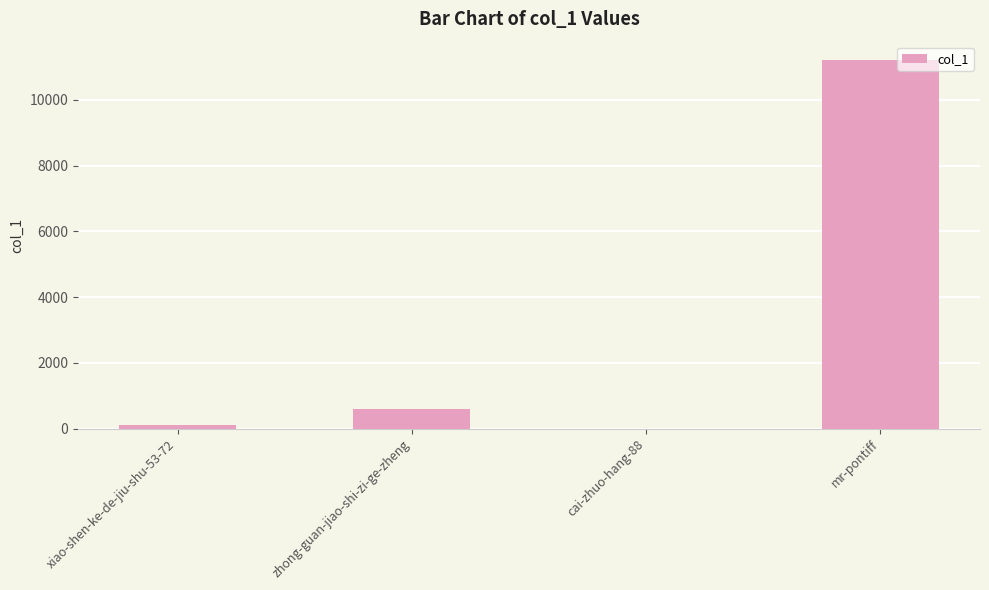

Between zhong-guan-jiao-shi-zi-ge-zheng and xiao-shen-ke-de-jiu-shu-53-72, which is larger?

zhong-guan-jiao-shi-zi-ge-zheng